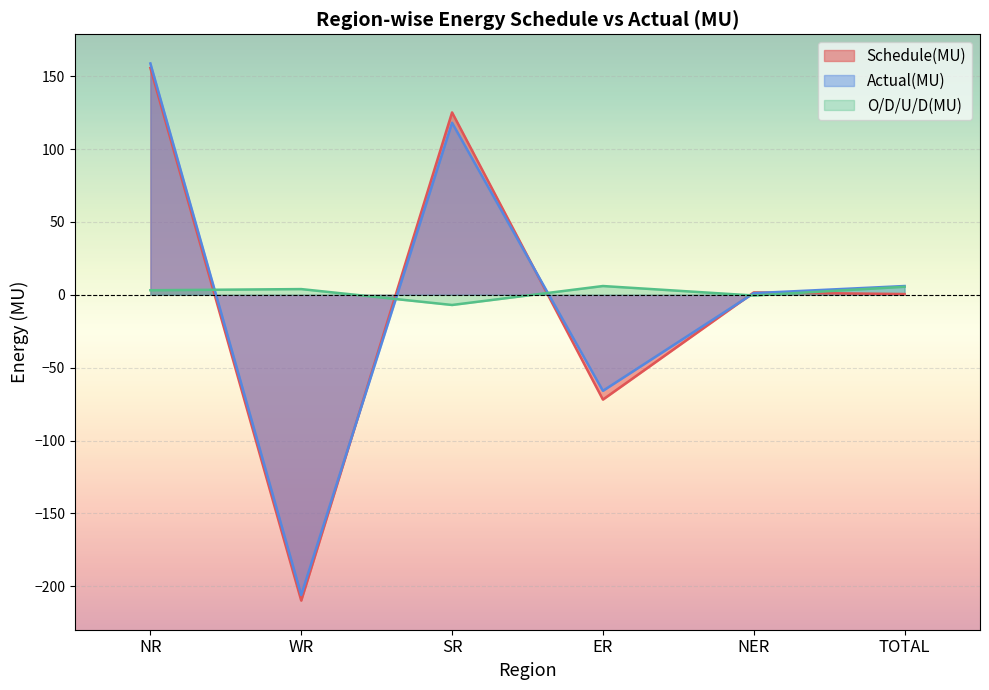

Is it true that O/D/U/D(MU) equals 6.6 at WR?

False